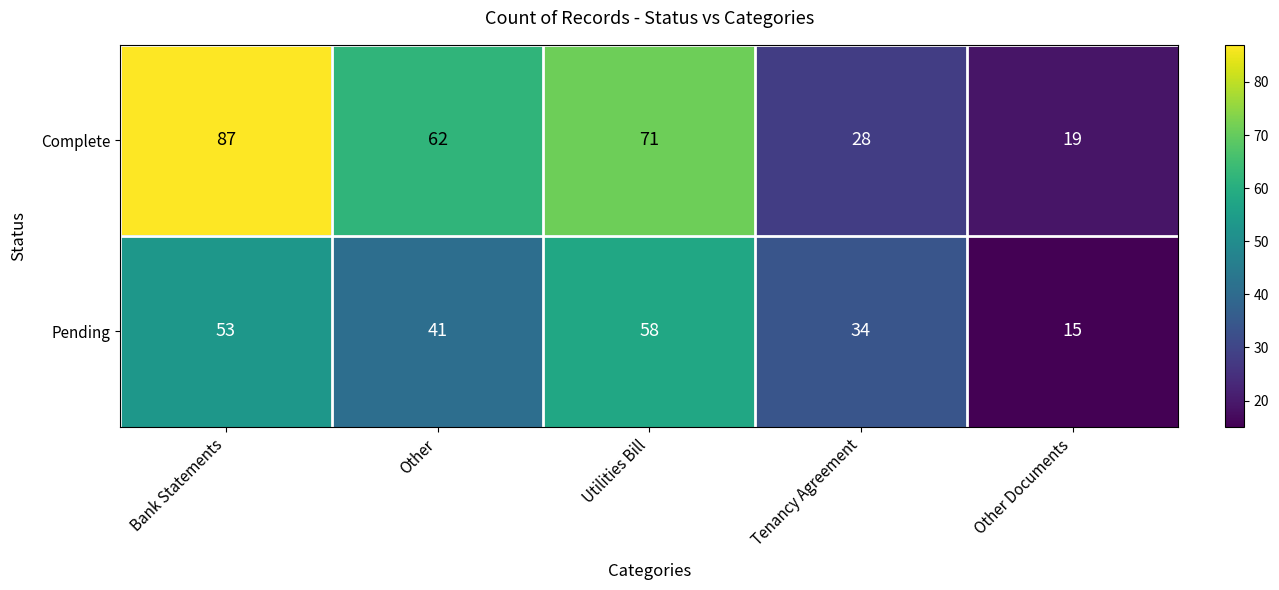

The value of Complete at Bank Statements is 87. True or false?

True